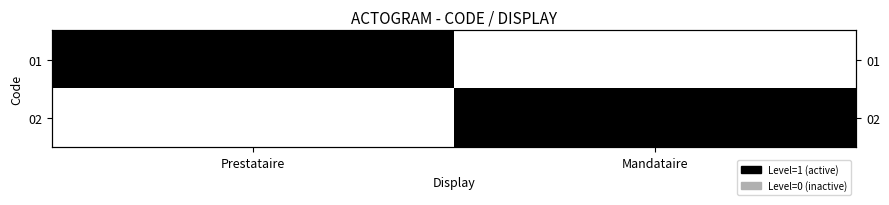

Count the number of categories in the chart.

2